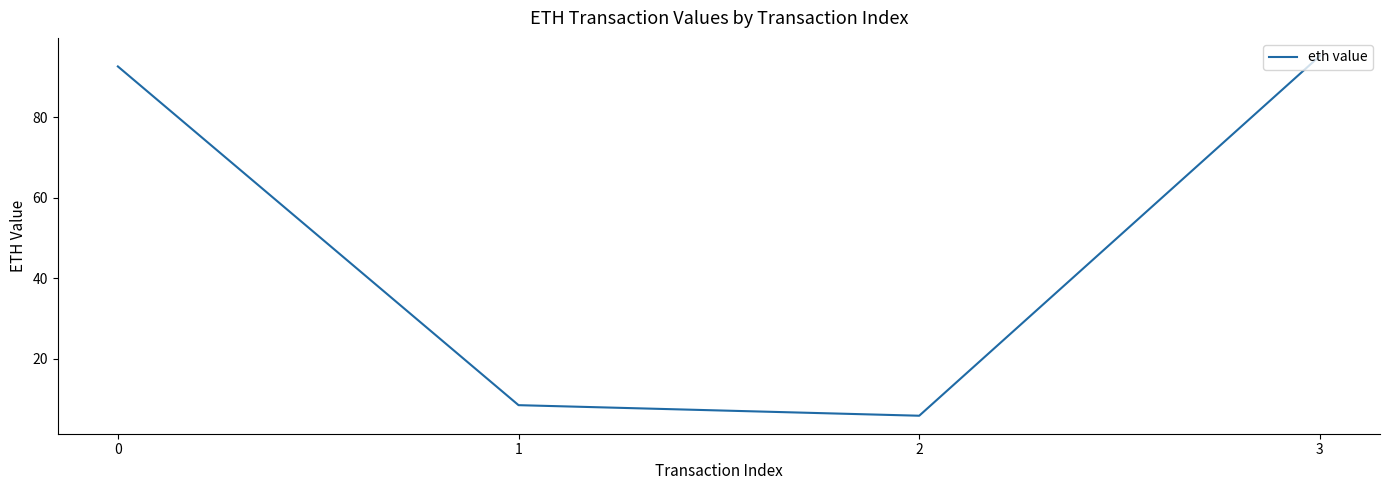

The value at 1 is 8.4. True or false?

True